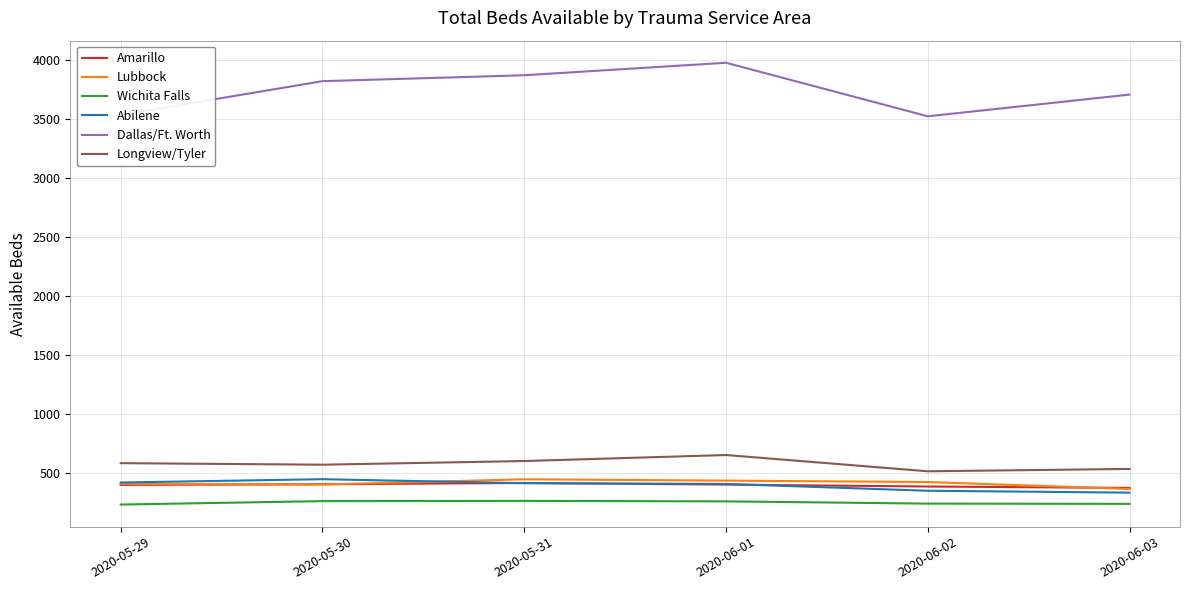

What is the spread (max minus min) of values at 2020-05-30?

3561